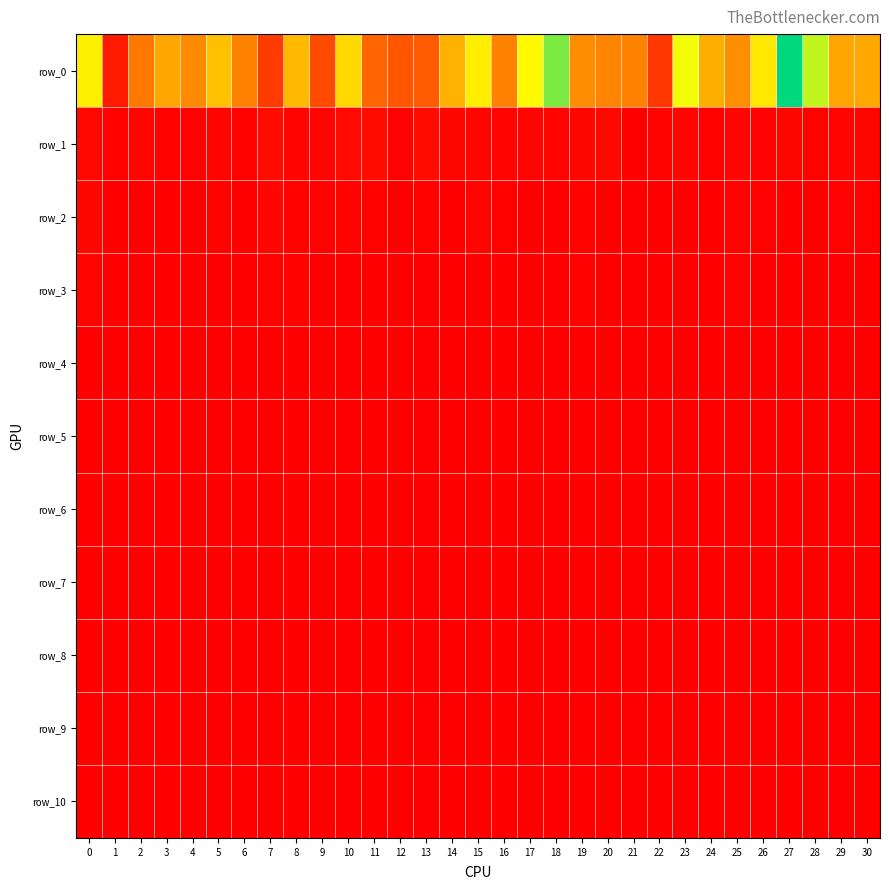

The row_9 series shows 480847.2 at 14. True or false?

True